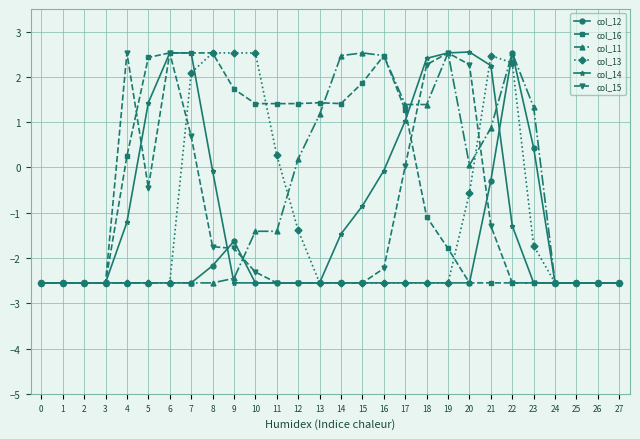

Which series has the largest total across all categories?

col_16